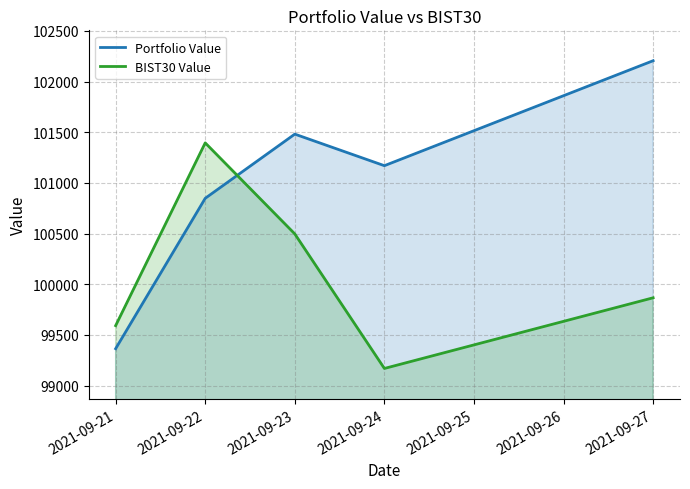

Rank the series by their average value, from highest to lowest.

Portfolio Value, BIST30 Value